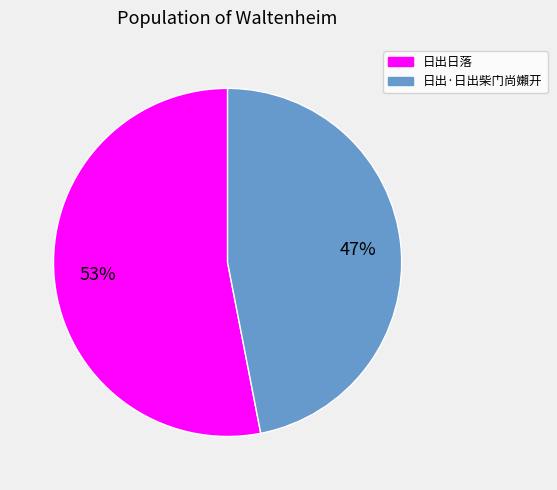

Combined, do 日出·日出柴门尚嬾开 and 日出日落 account for over 50%?

Yes